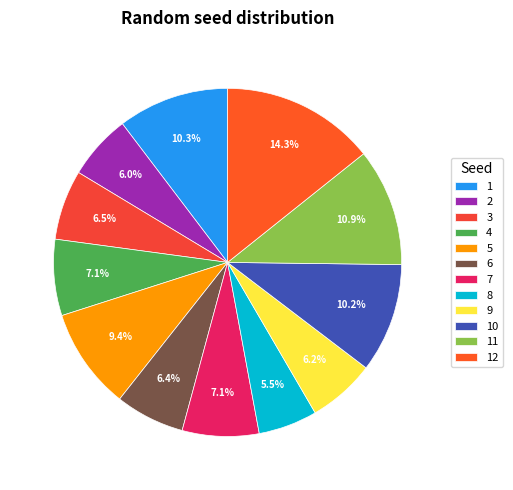

How many segments does this pie chart have?

12